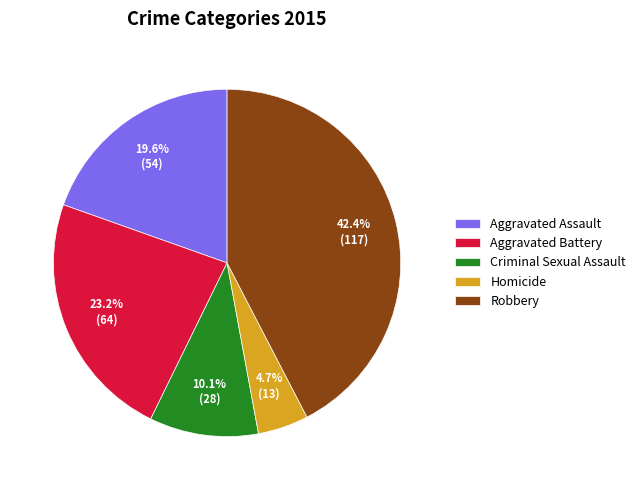

Which slice is the smallest?

Homicide